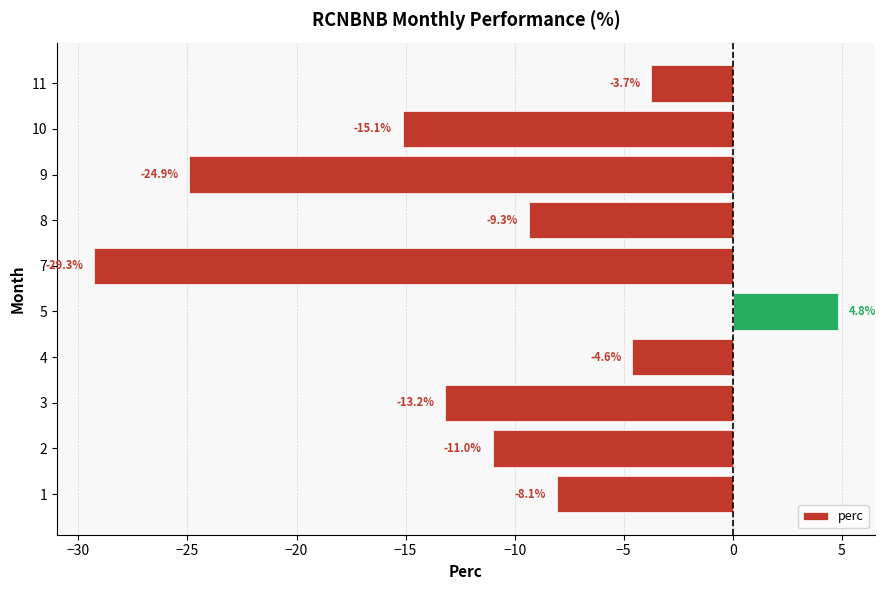

How many positive values are there?

1